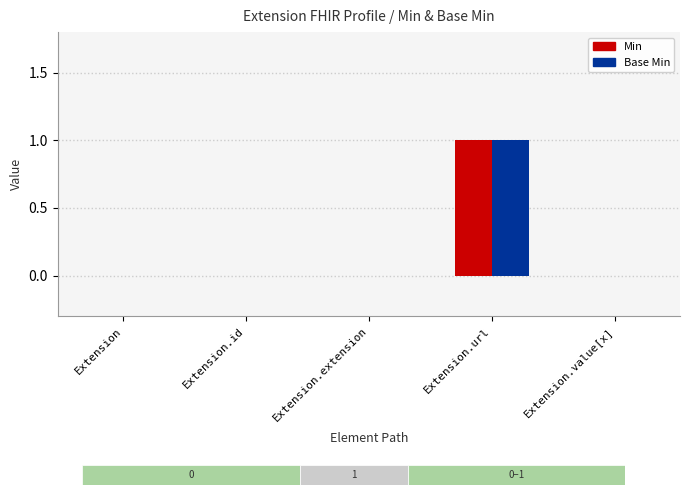

Between Extension.id and Extension.value[x], which series saw the biggest shift?

Min